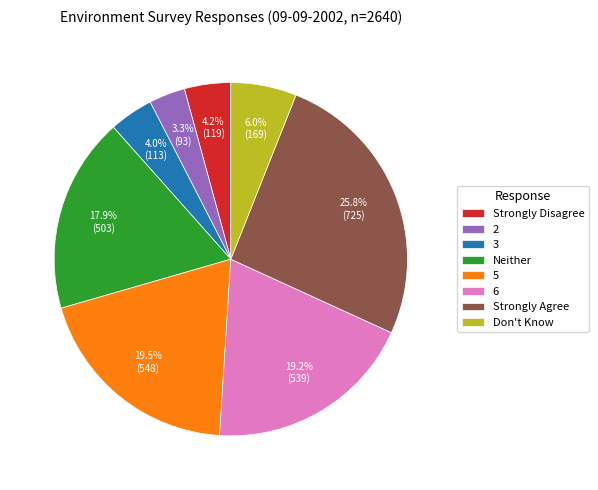

Which category has the biggest portion of the pie?

Strongly Agree